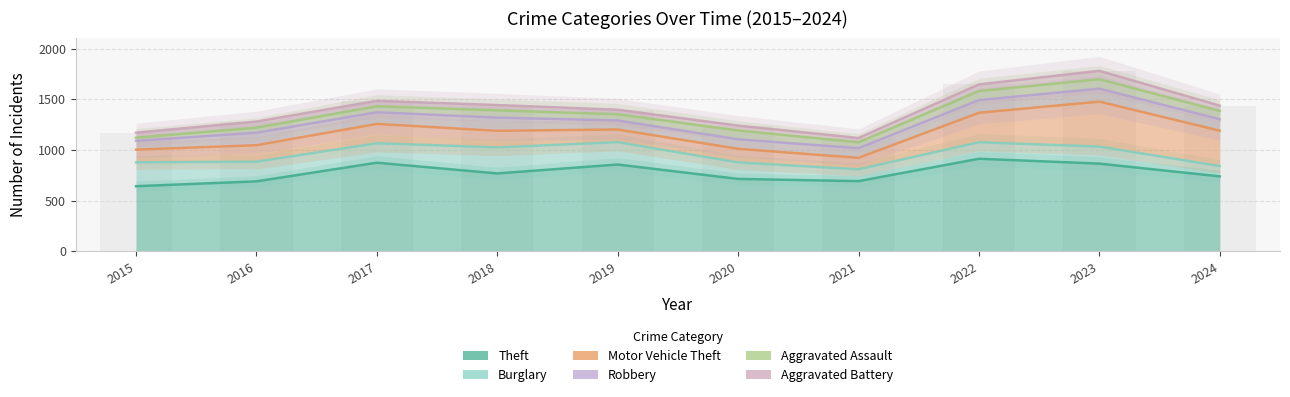

Which category has the lowest value in the Aggravated Battery series?

2021